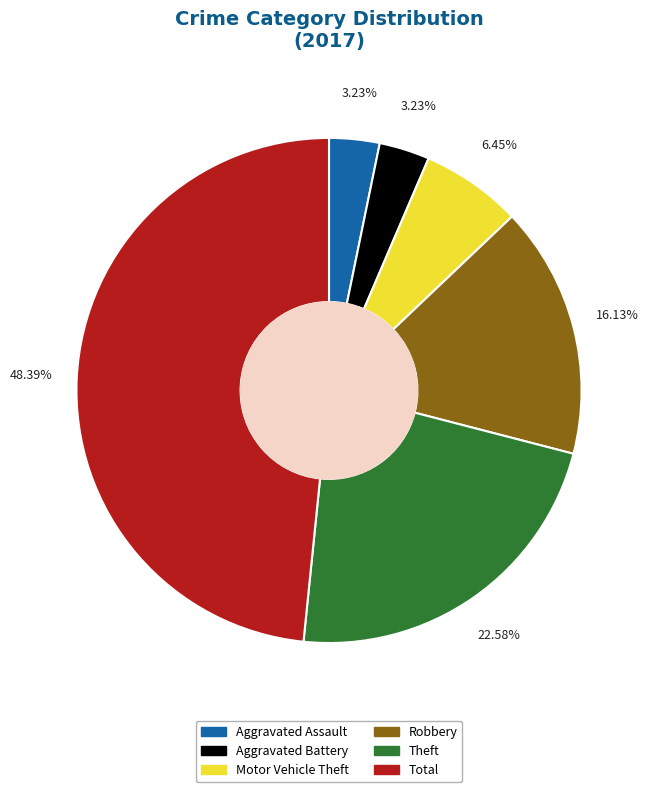

Count the number of slices in the pie.

6